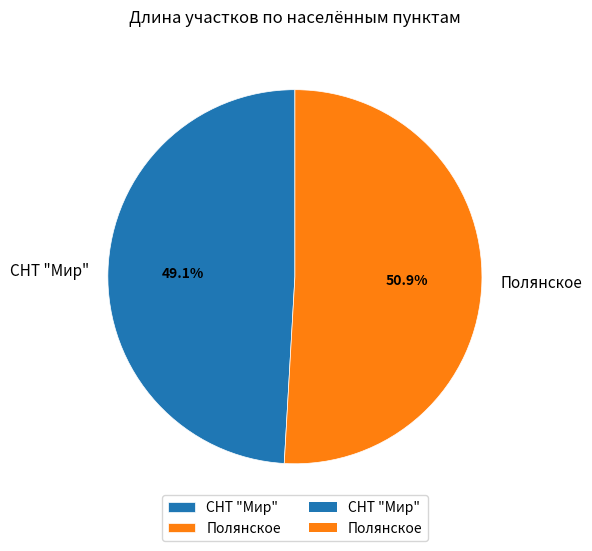

How many segments does this pie chart have?

2